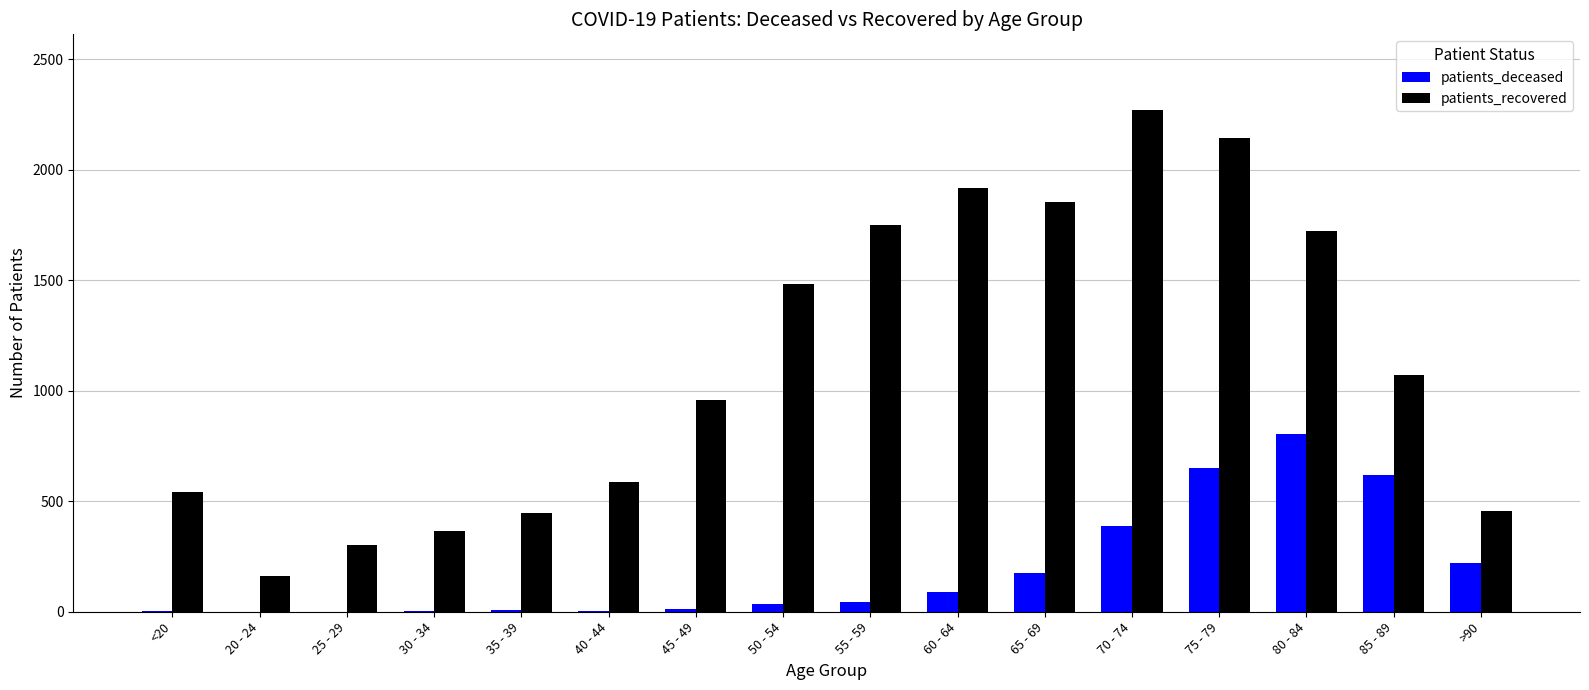

What is the greatest value displayed?

2271